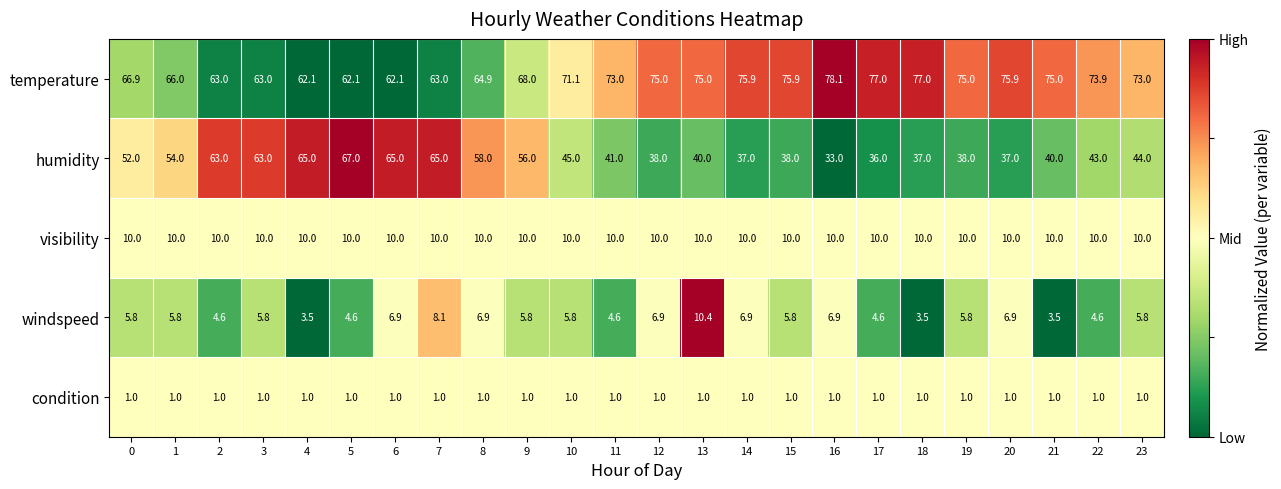

List the series in order of their peak value, lowest first.

condition, visibility, windspeed, humidity, temperature